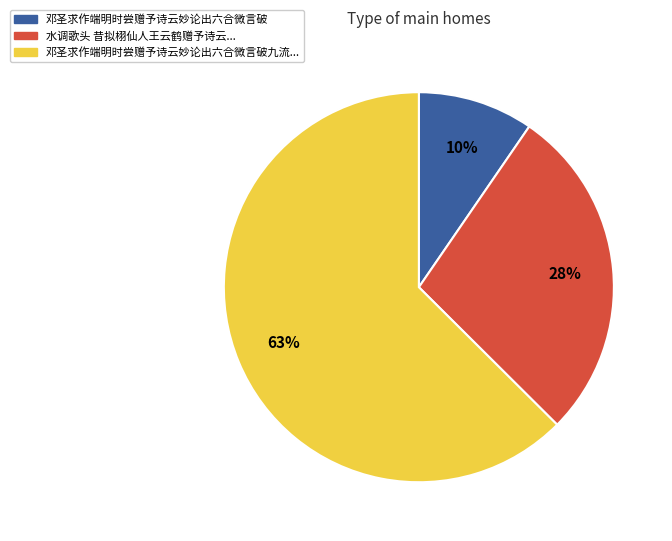

How many slices are in this pie chart?

3